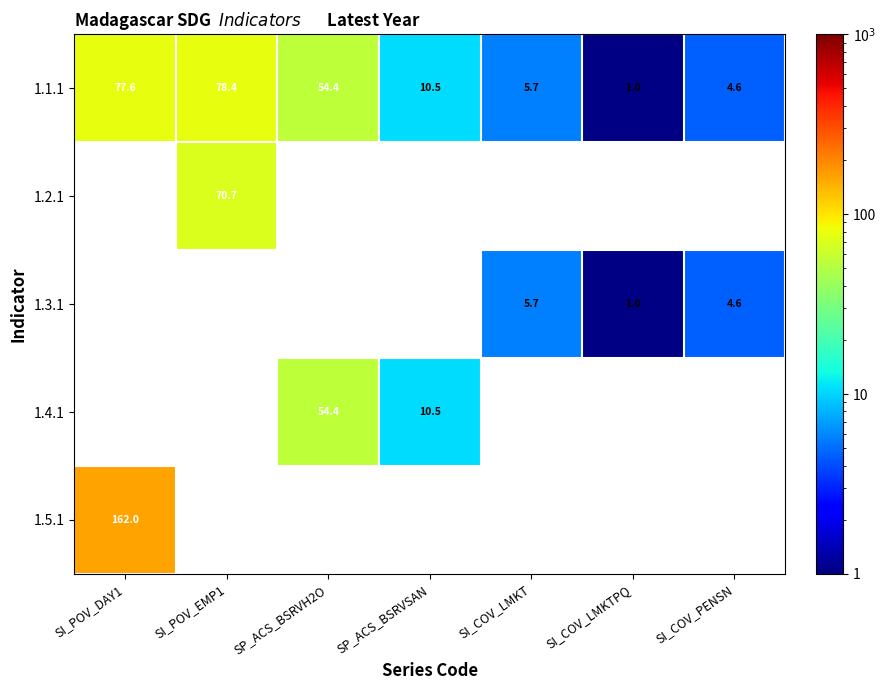

The value of 1.1.1 at SI_COV_LMKT is 5.7. True or false?

True